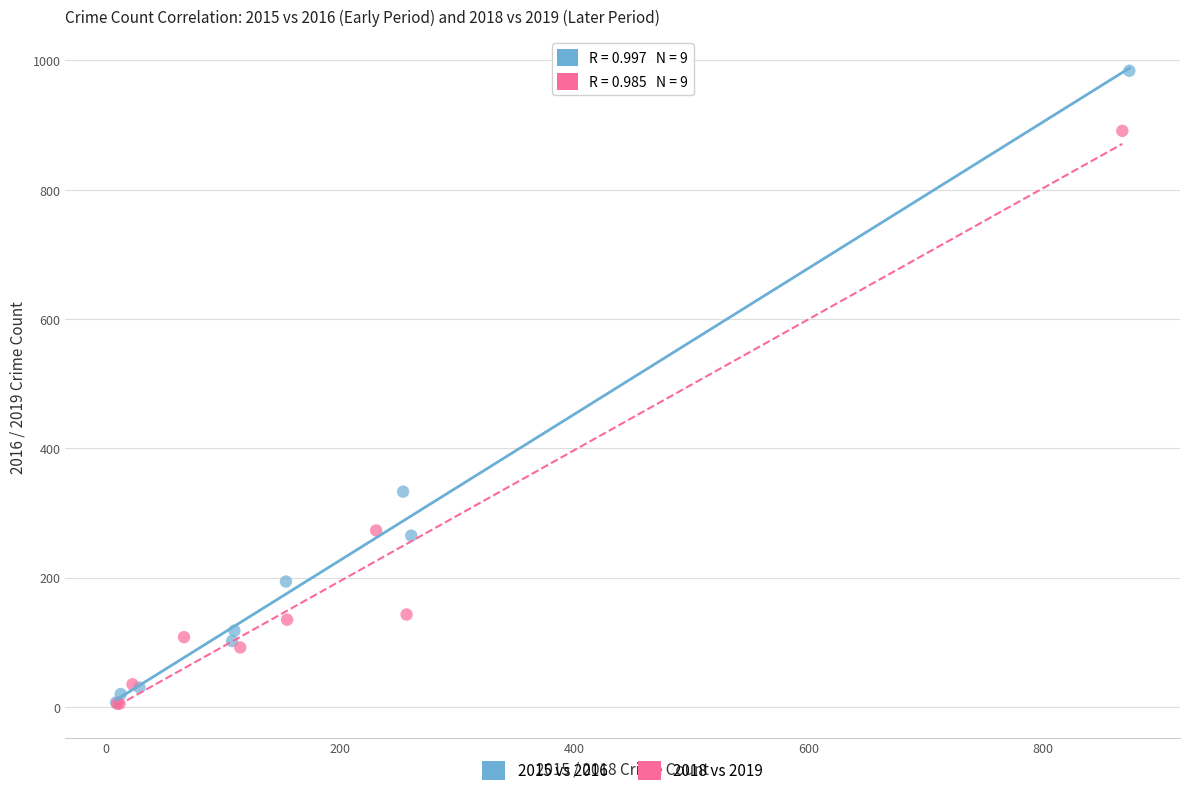

Which series has the widest spread of Y values?

2015 vs 2016